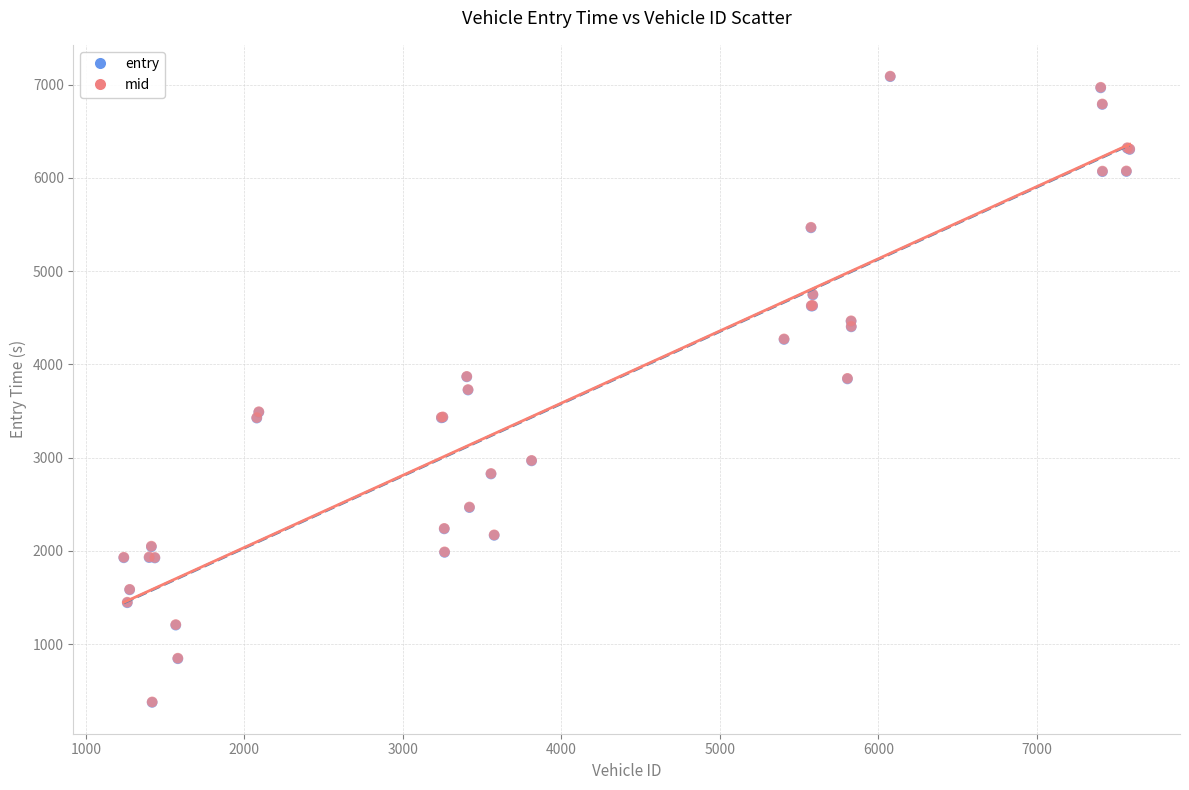

What are all the series names shown in the legend?

entry, mid